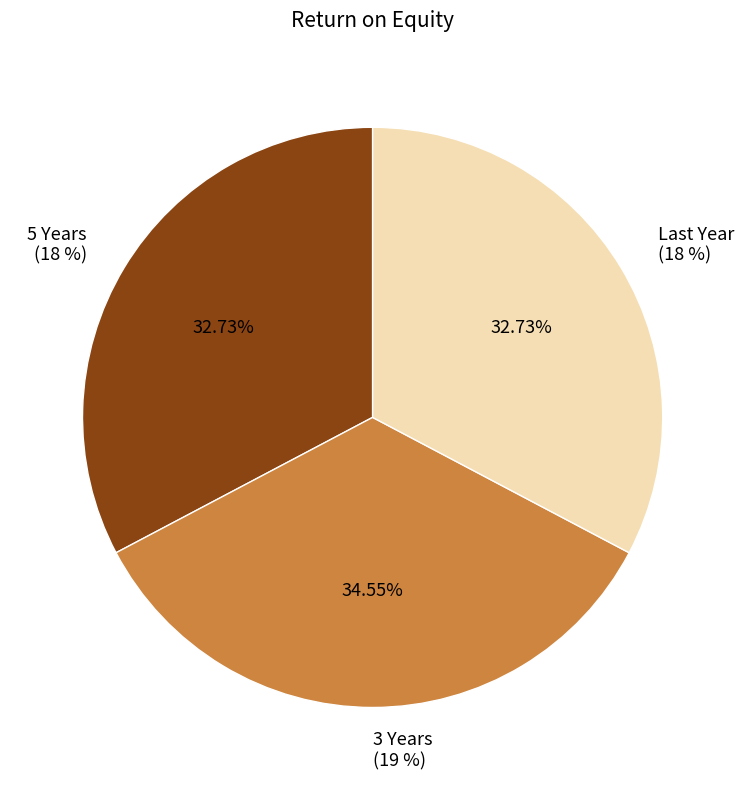

Approximately how many times larger is the value at 5 Years compared to 3 Years?

0.9